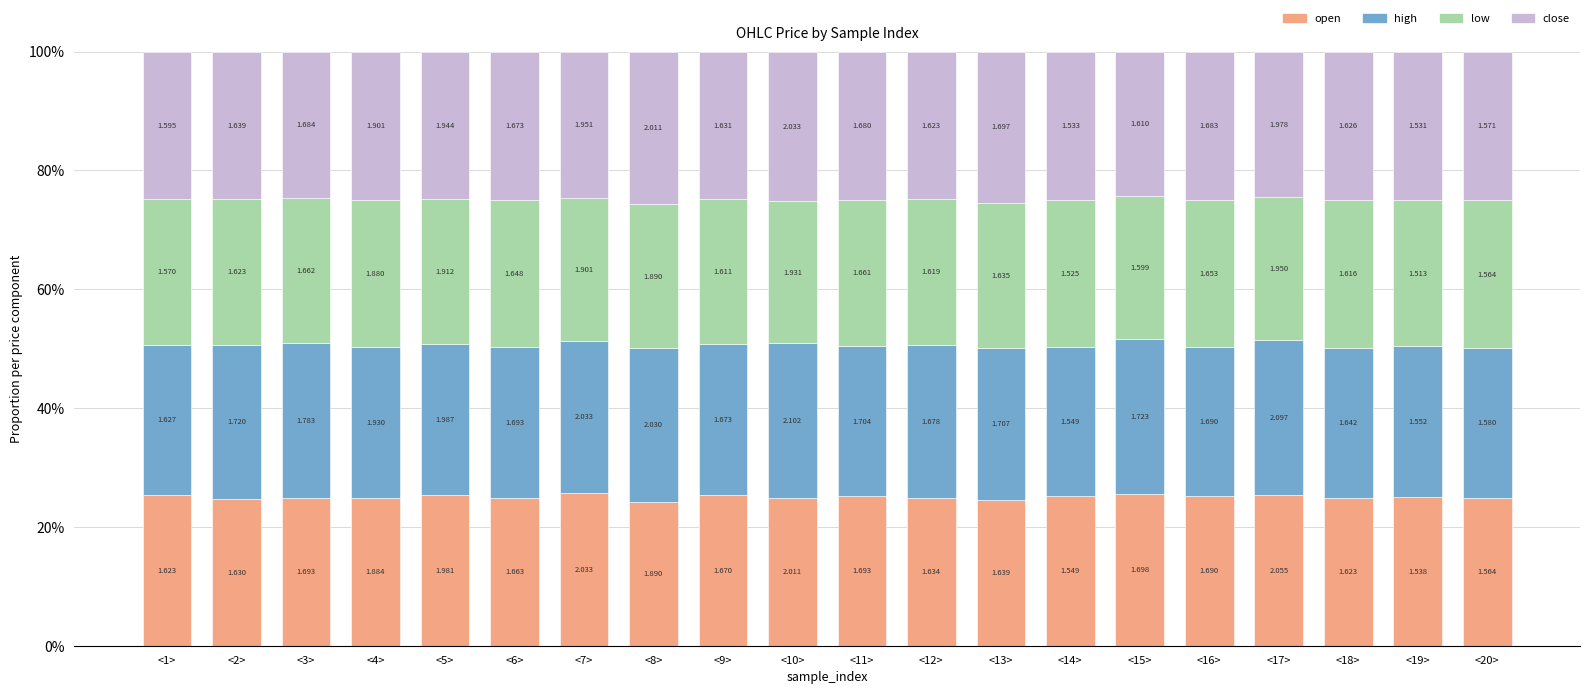

Does the chart contain stacked bars?

Yes